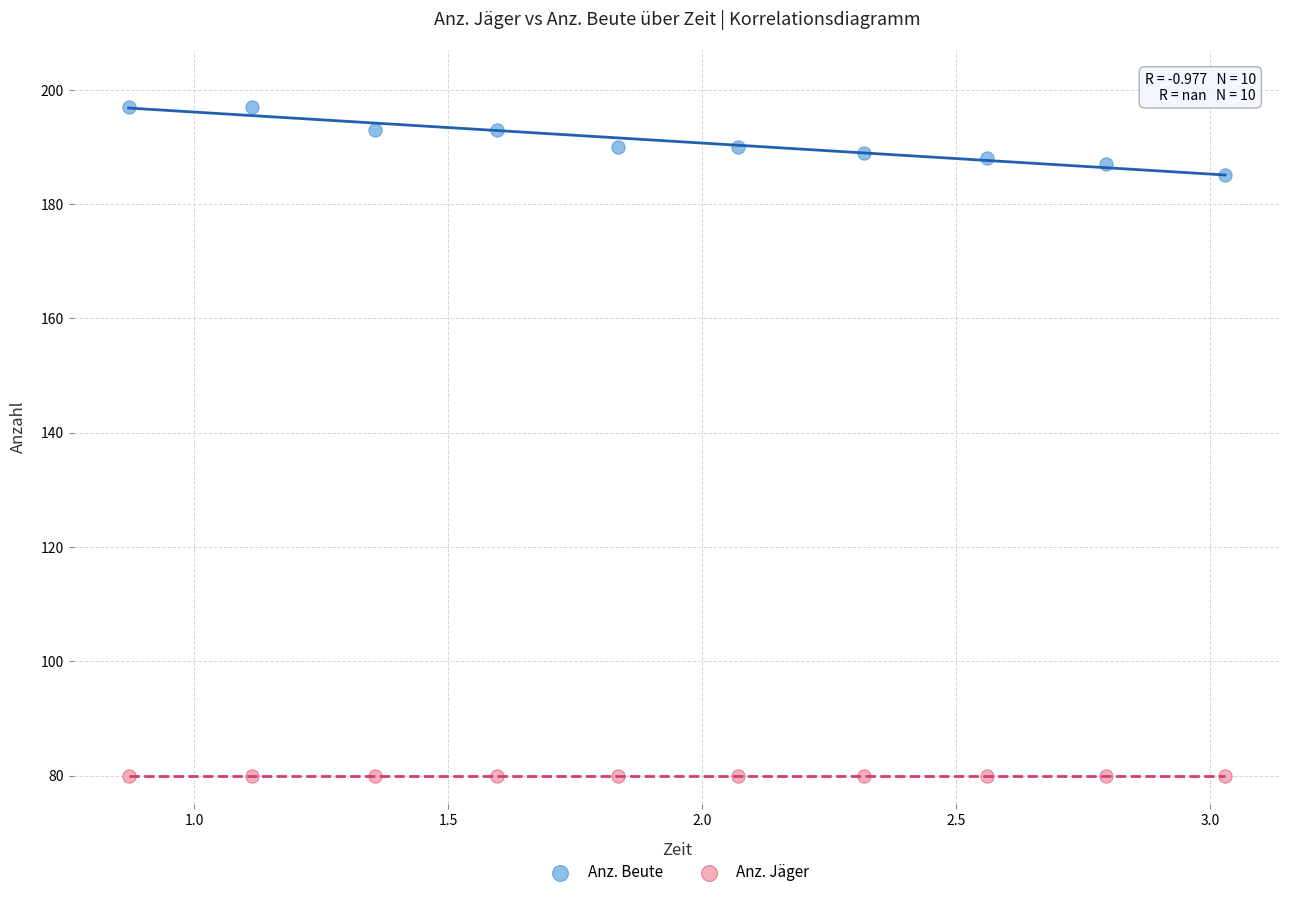

What are all the series names shown in the legend?

Anz. Beute, Anz. Jäger